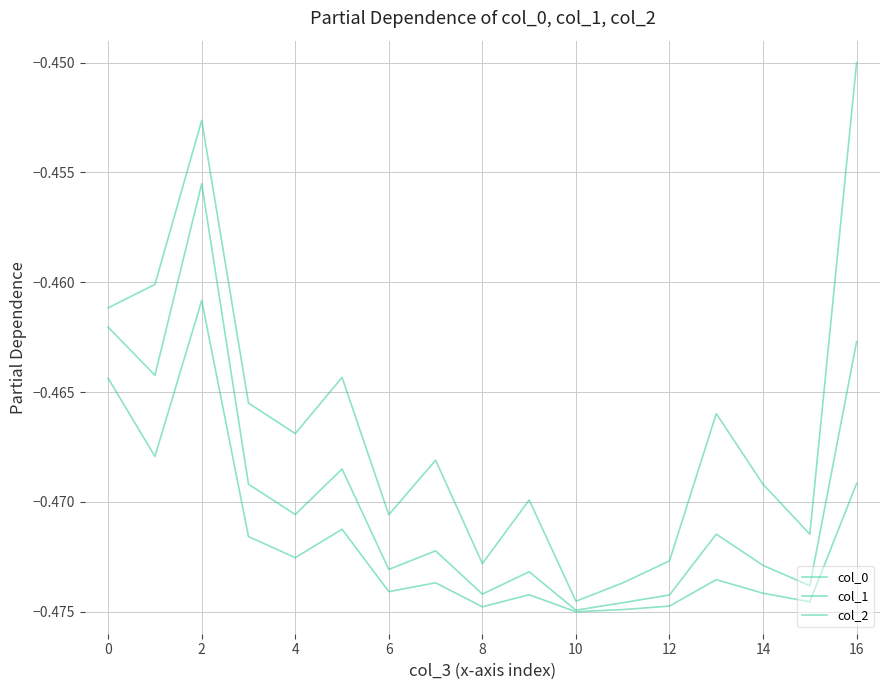

What is the average value of the col_2 series?

-0.5